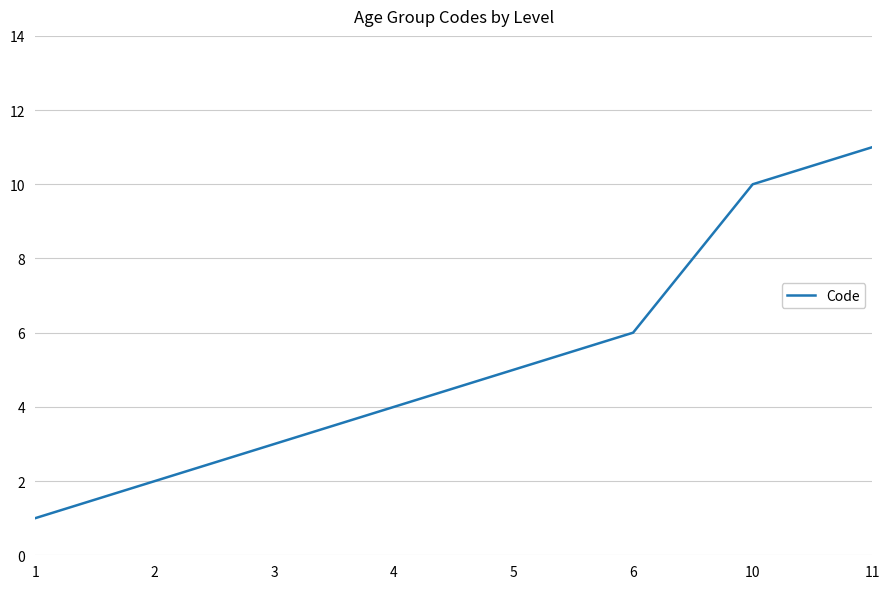

What is the smallest value displayed?

1